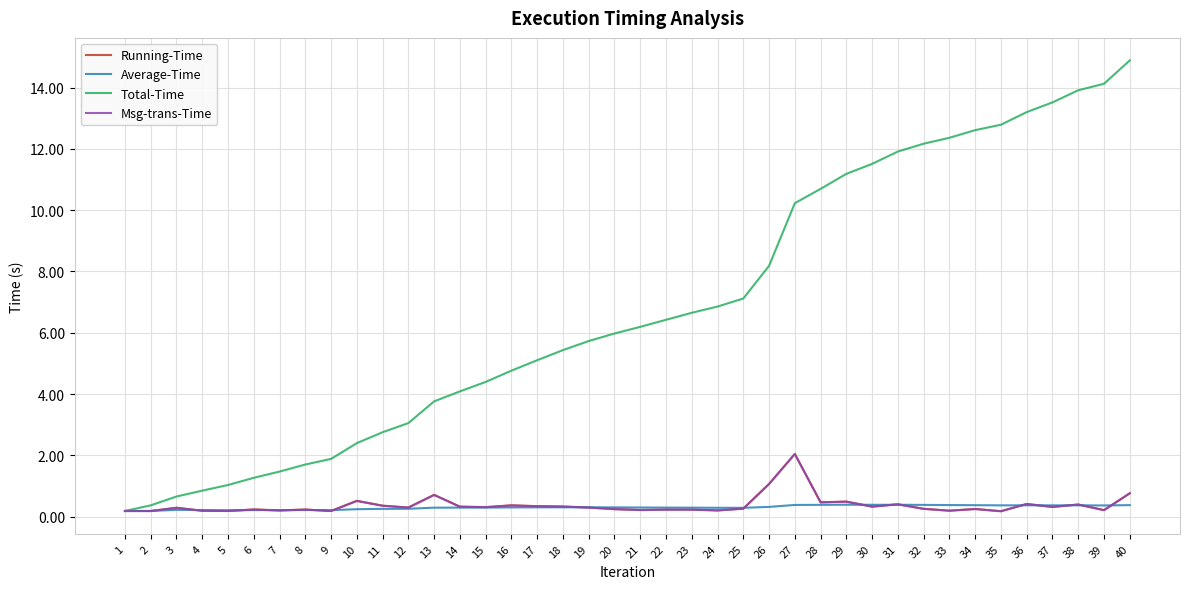

True or false: Average-Time has a value of 0.2 at 2.

True